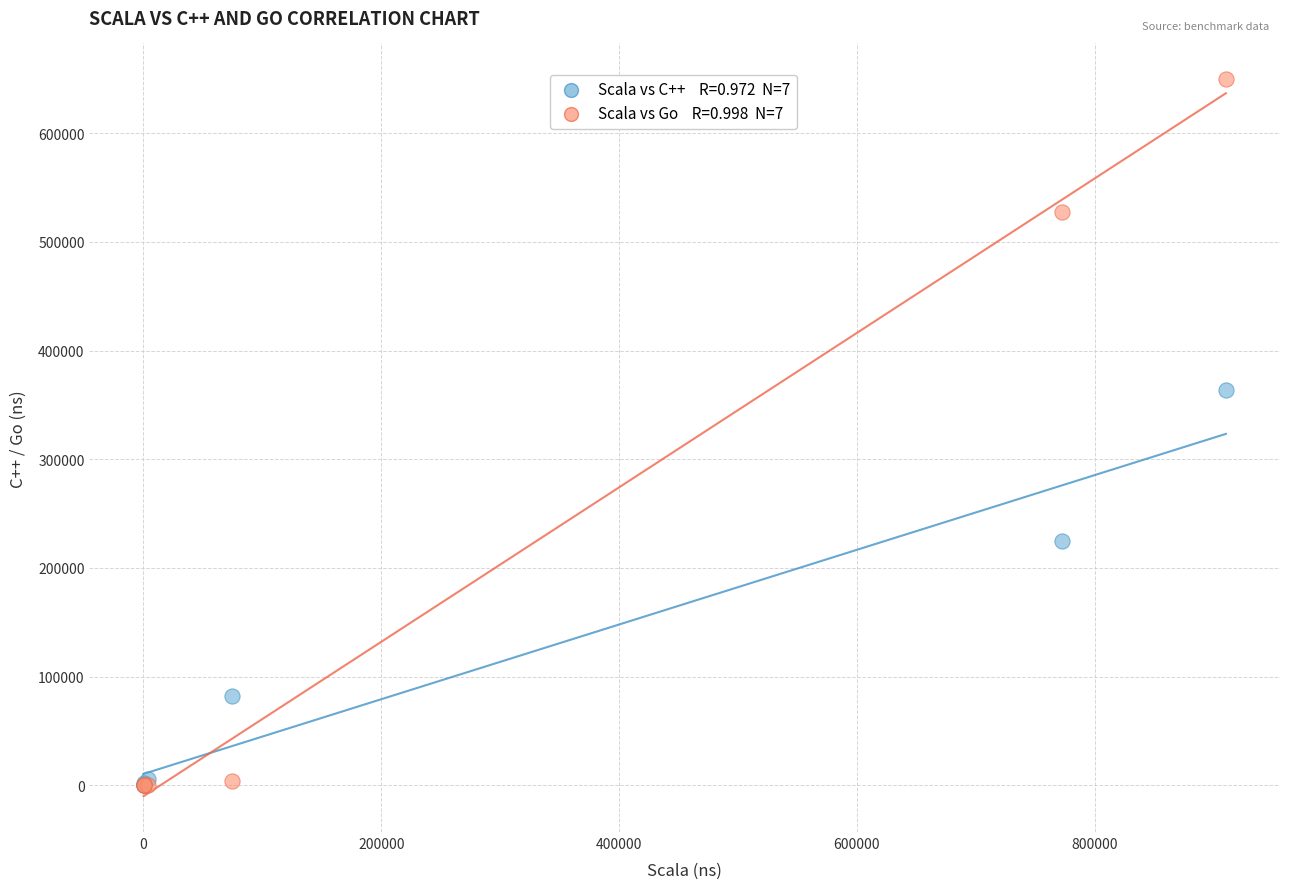

Across all series, what Y value is closest to 324860?

363370